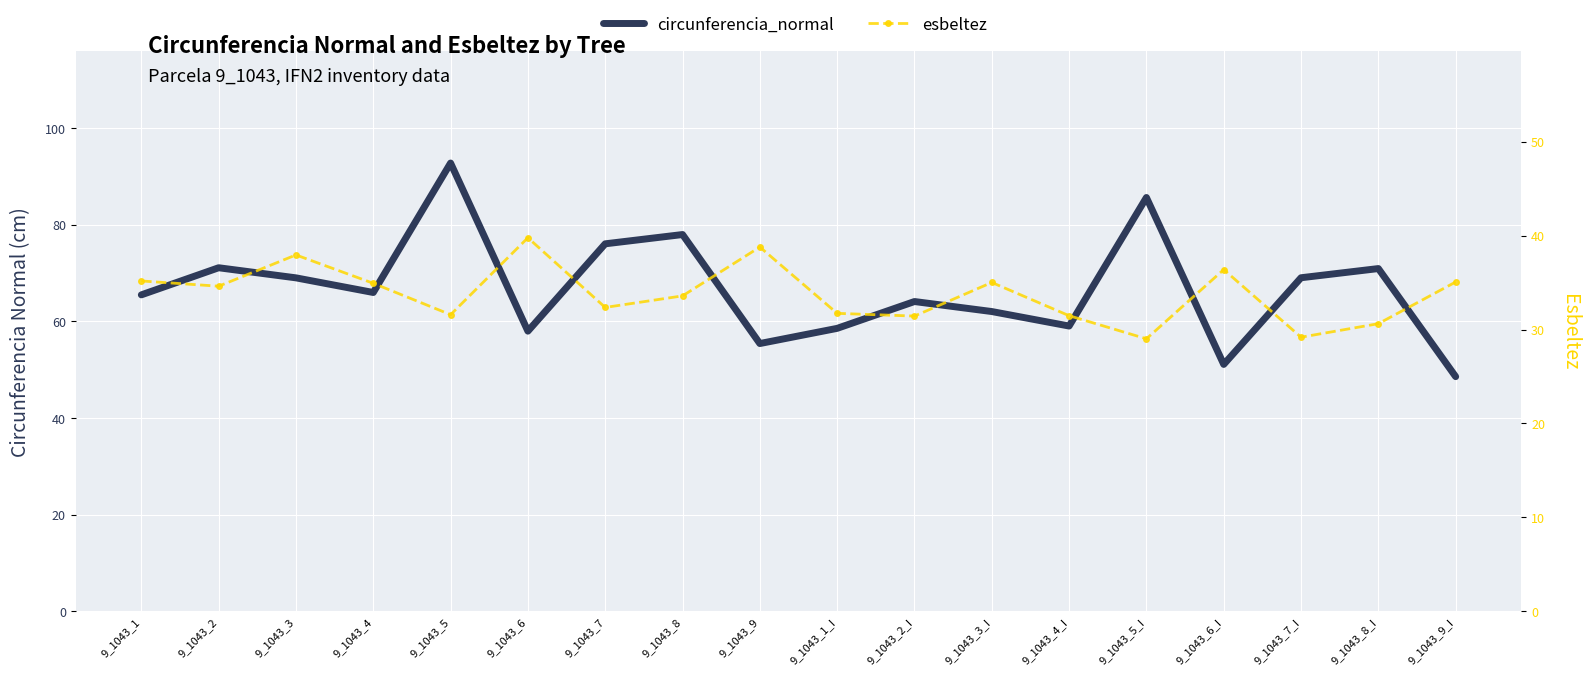

Which category has the highest value in the circunferencia_normal series?

9_1043_5